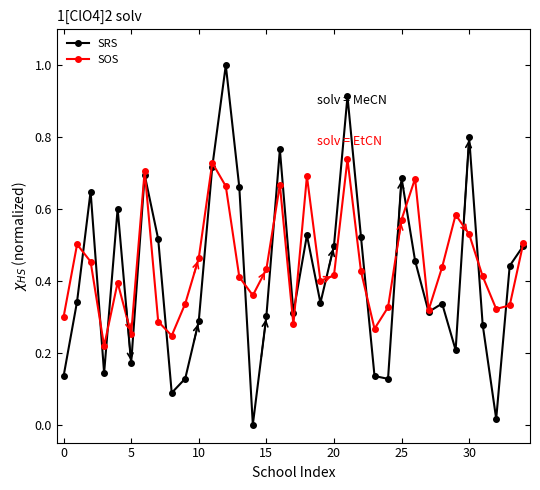

Rank the series by their maximum value, from highest to lowest.

SRS, SOS